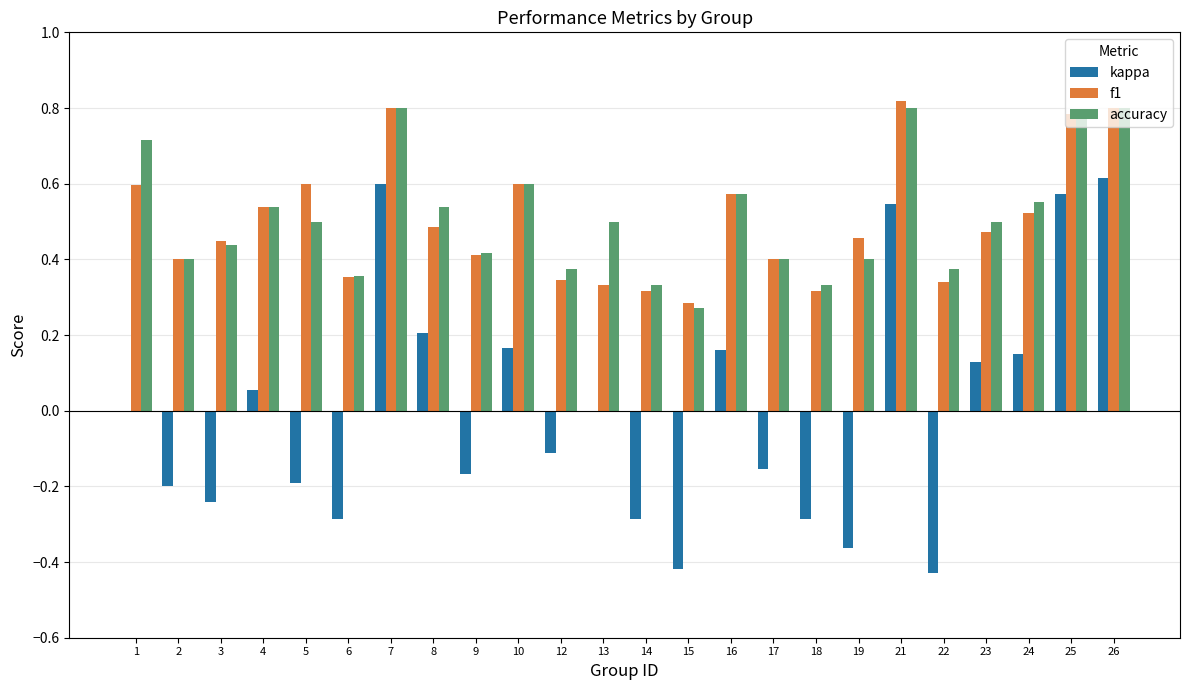

How many f1 values are between 0 and 1?

24